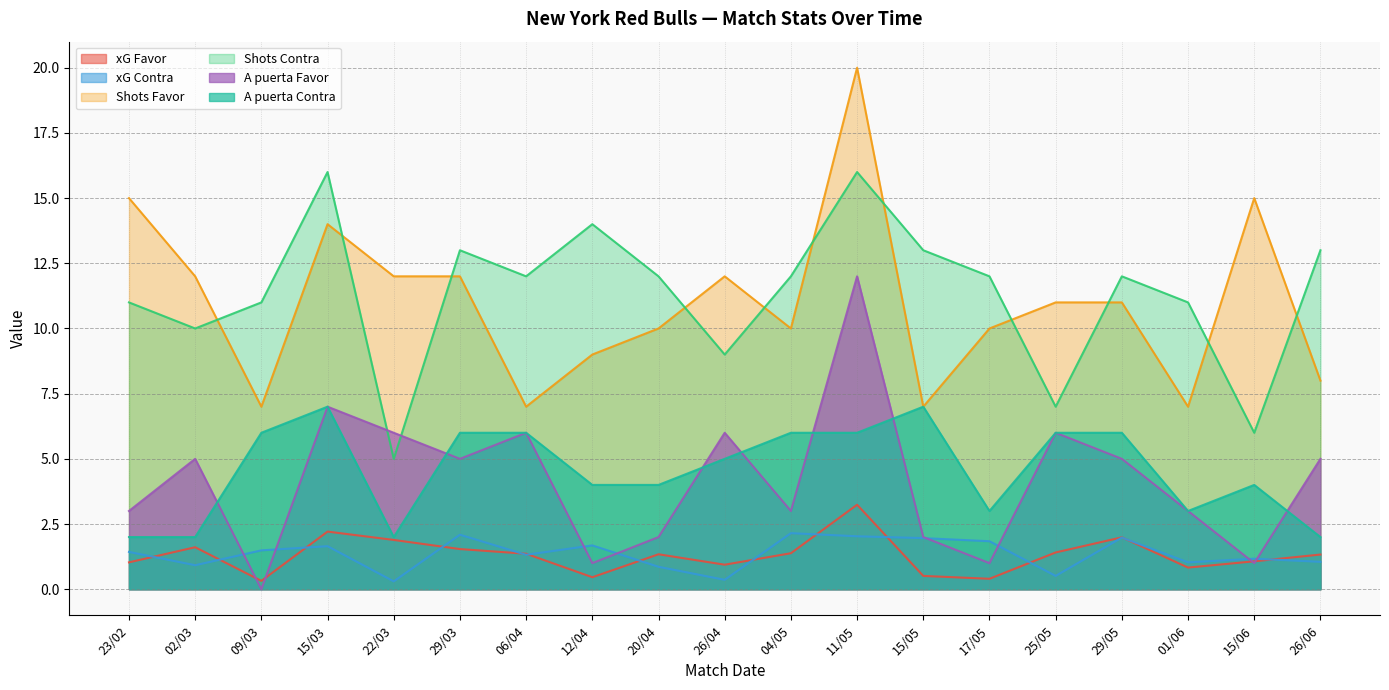

True or false: xG Contra has more than 0 points higher than both neighbors.

True